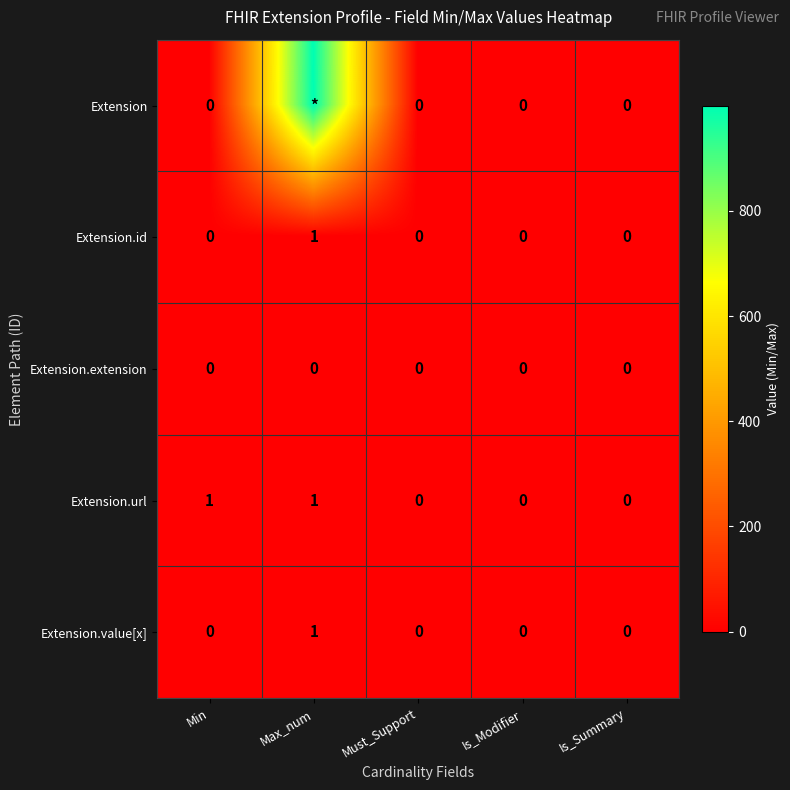

The Extension.id series shows 1 at Max_num. True or false?

True